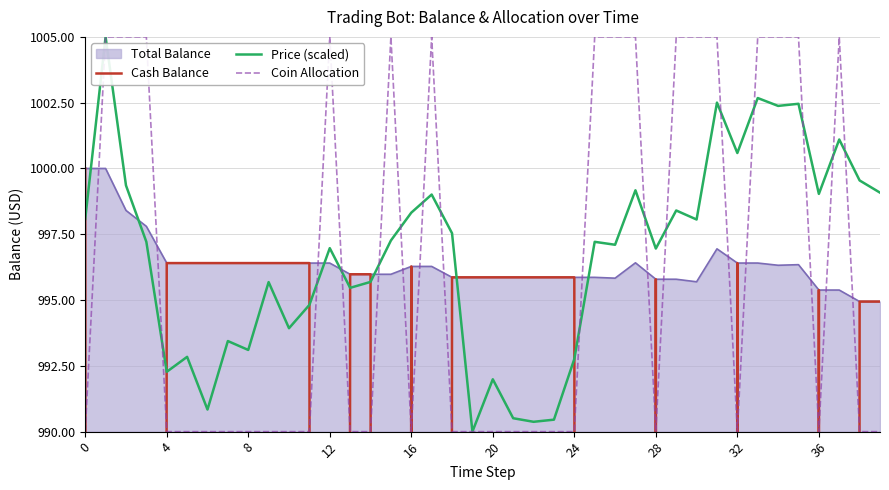

In Coin Allocation, how many points are lower than both neighbors (excluding endpoints)?

4